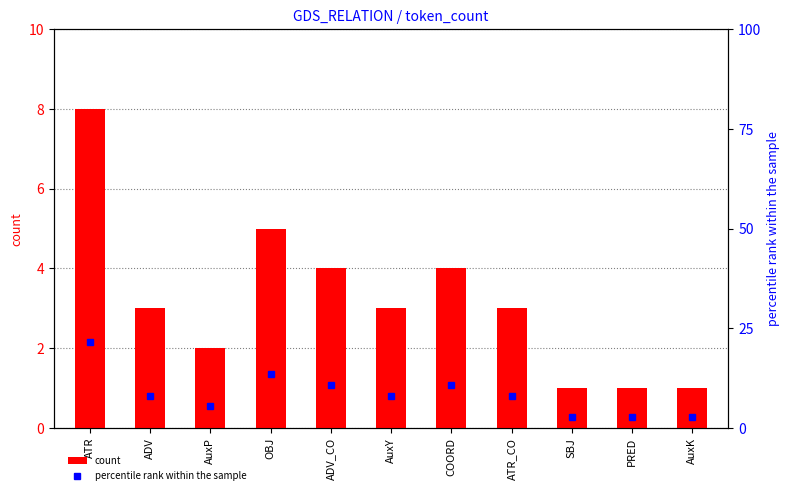

Reading right to left, what are all the values shown in this chart?

count: 1.0	1.0	1.0	3.0	4.0	3.0	4.0	5.0	2.0	3.0	8.0
percentile rank within the sample: 2.7	2.7	2.7	8.1	10.8	8.1	10.8	13.5	5.4	8.1	21.6